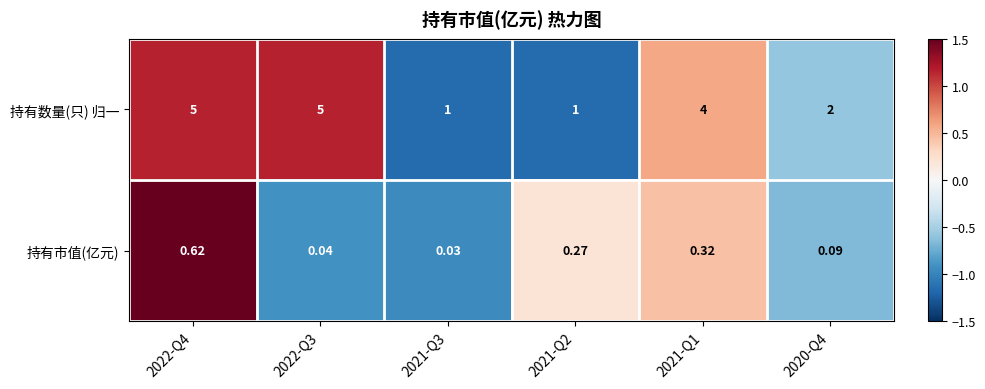

Which series has the widest spread of values?

持有数量(只) 归一